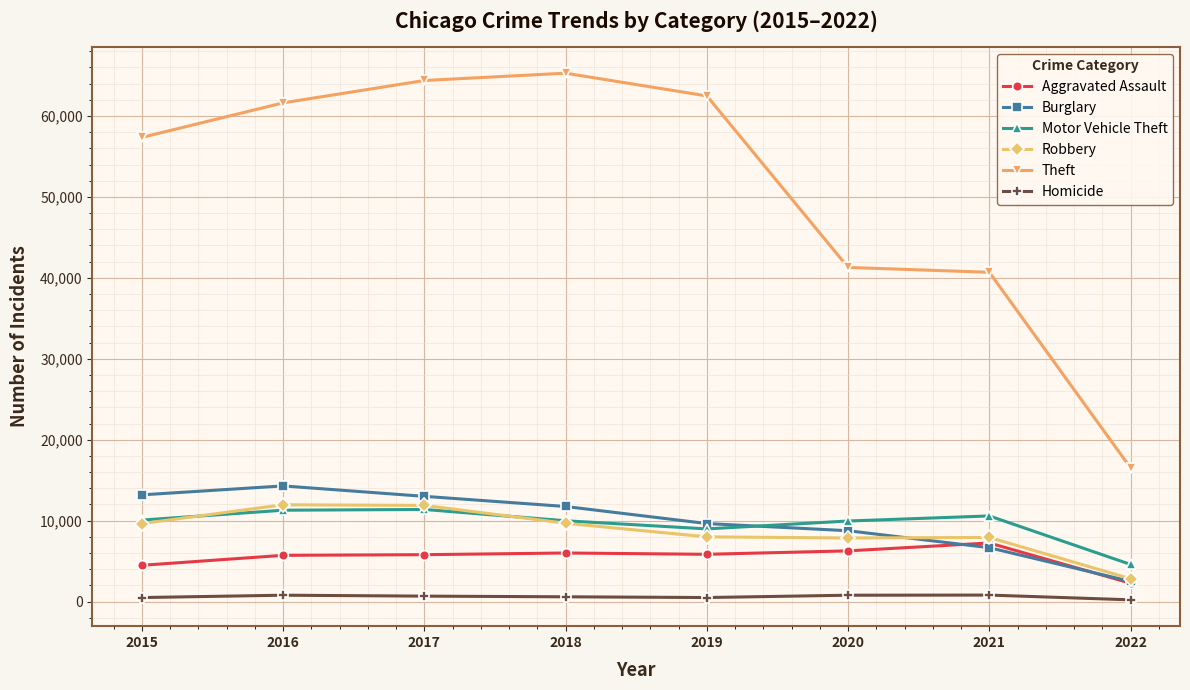

Read the Theft value at 2017.

64379